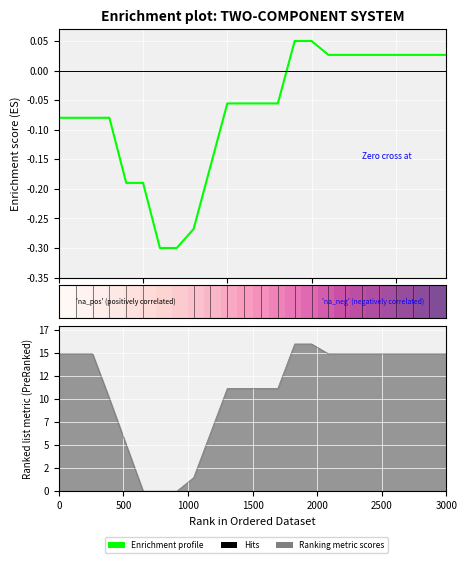

At how many categories does at least one series exceed 0?

23